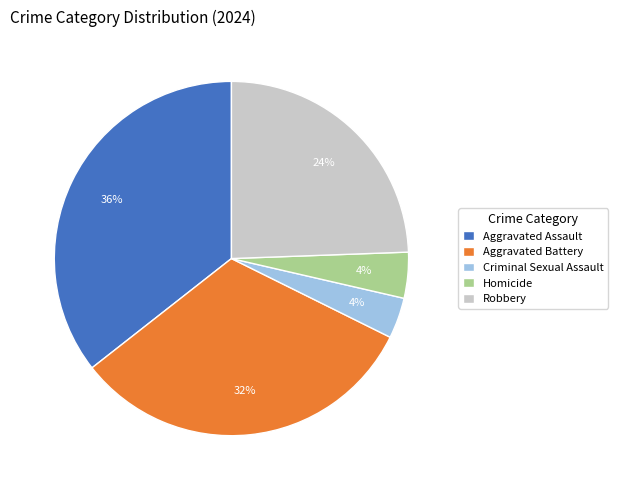

How many segments does this pie chart have?

5